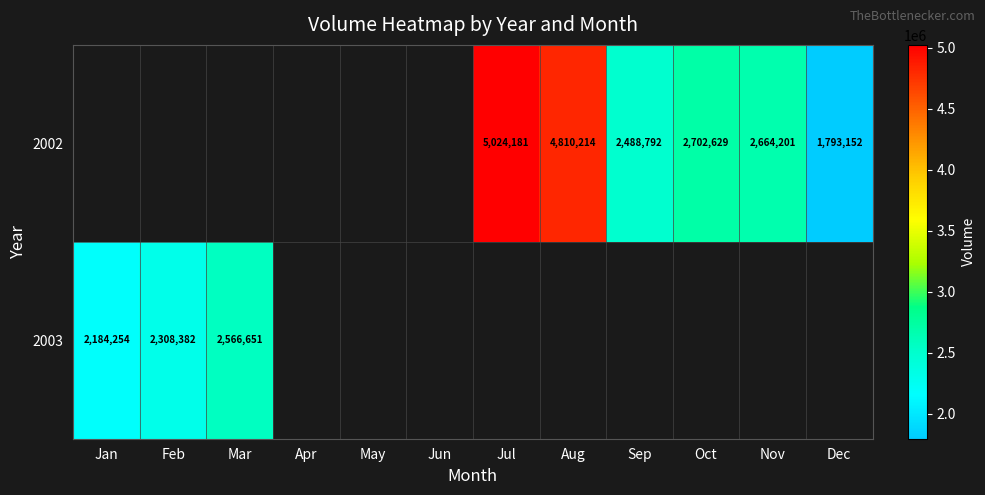

Is the value of 2003 at Nov greater than the value of 2002 at Jun?

No